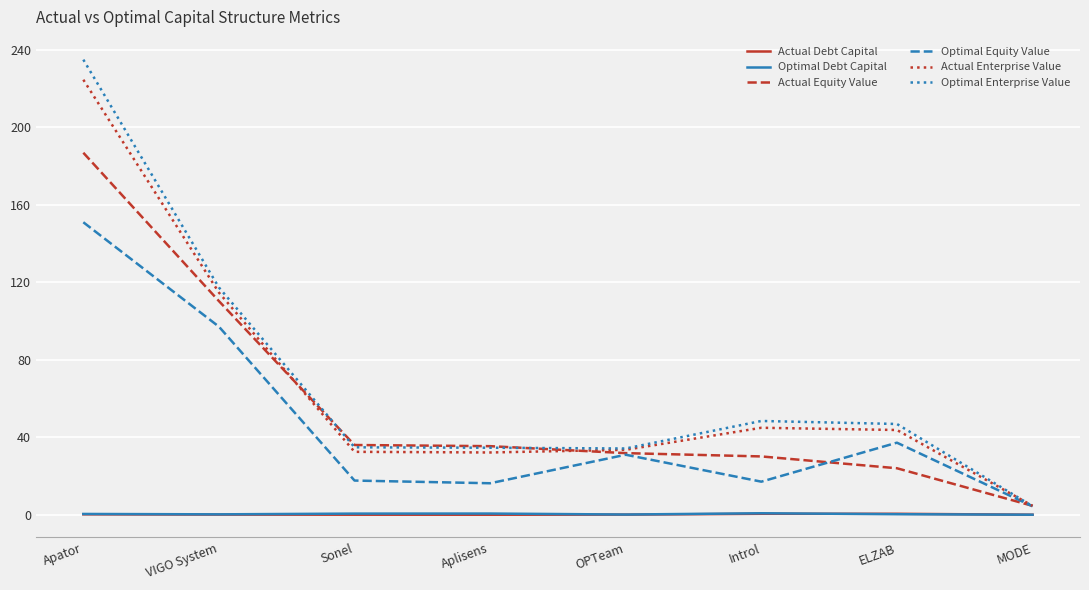

The Optimal Enterprise Value series shows 143.0 at Apator. True or false?

False